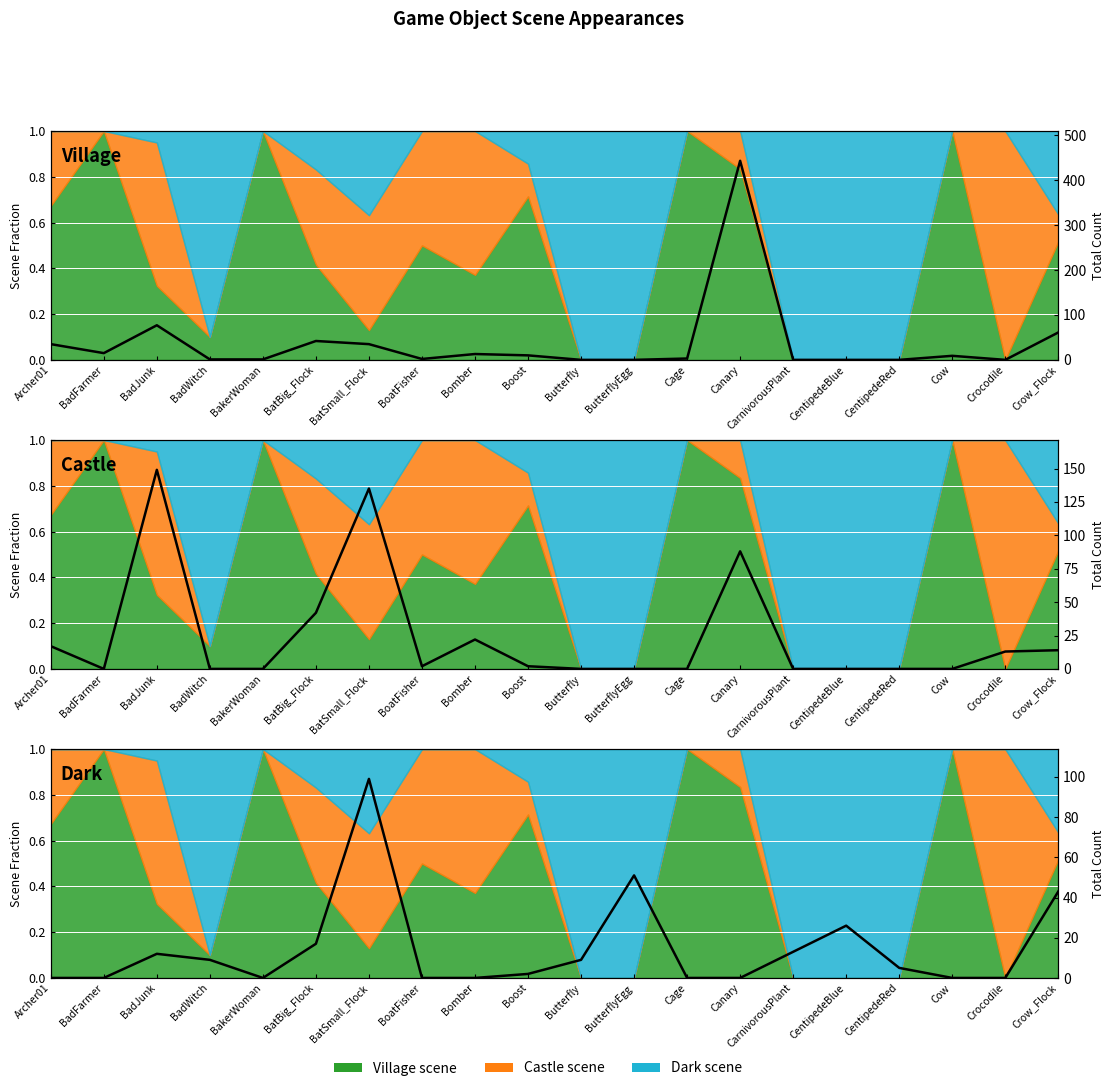

What is the average value of the Dark count series?

14